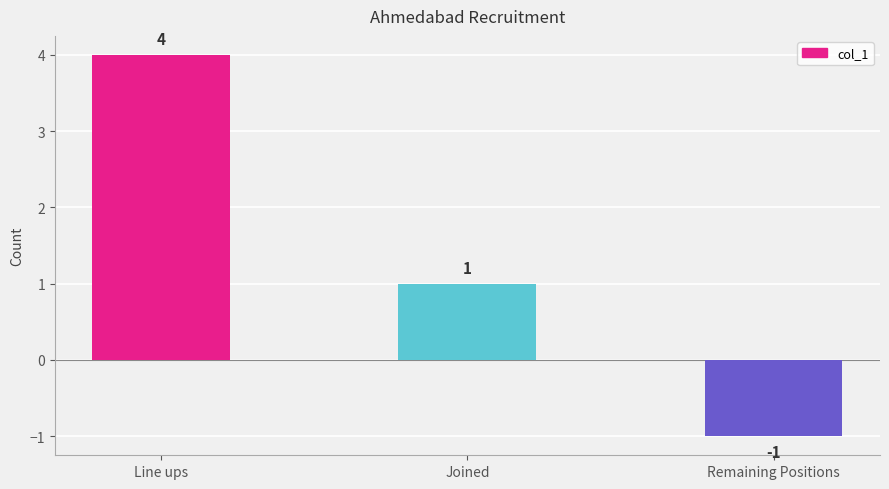

Rank the categories by value from lowest to highest.

Remaining Positions, Joined, Line ups